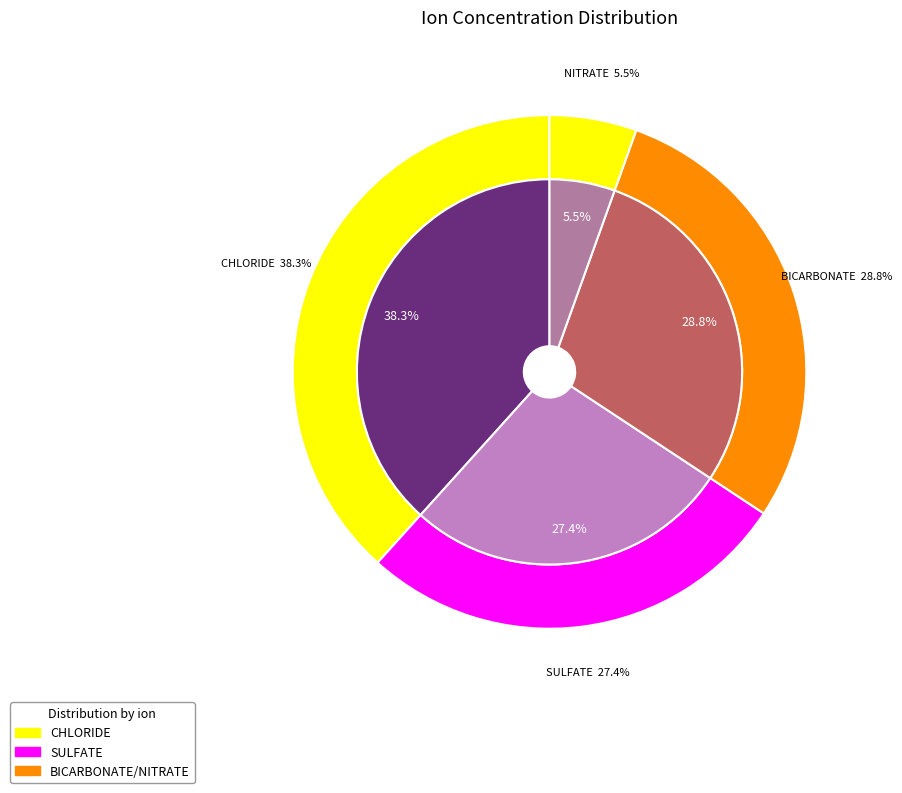

Which series has the largest range (max minus min)?

SULFATE